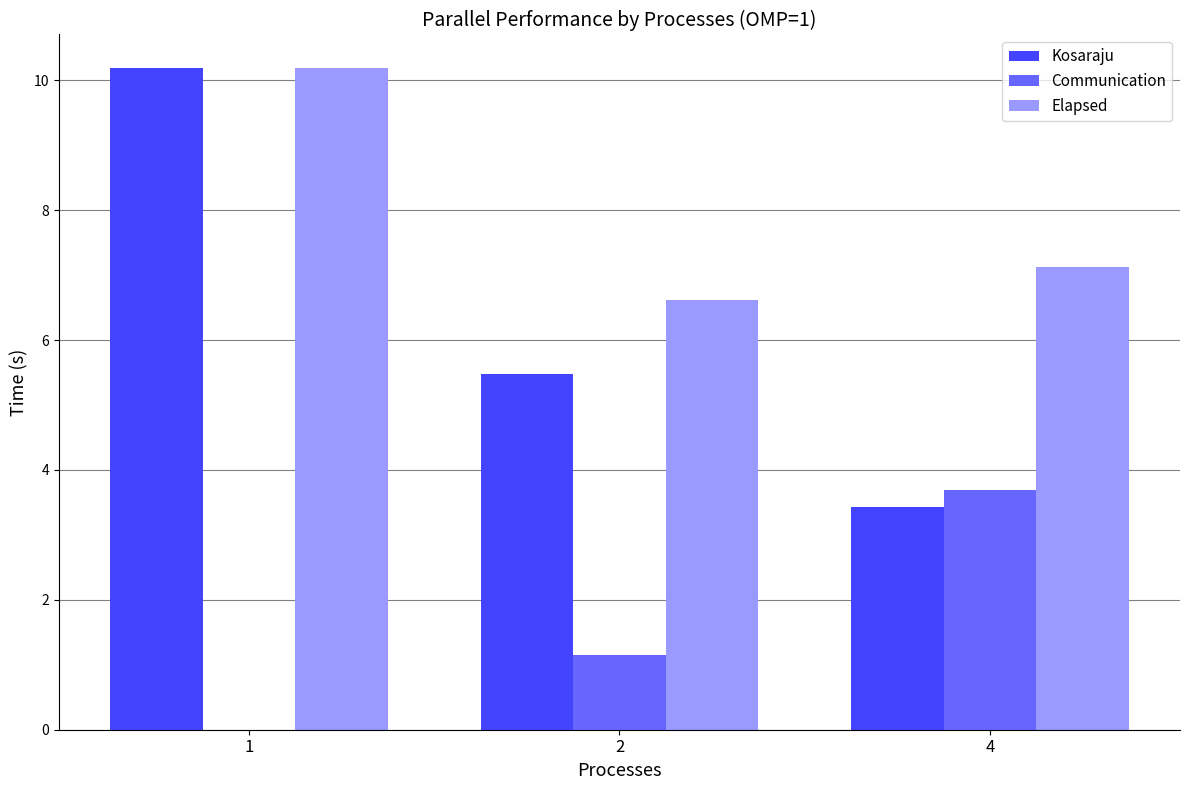

Between 1 and 4, which series saw the biggest shift?

Kosaraju